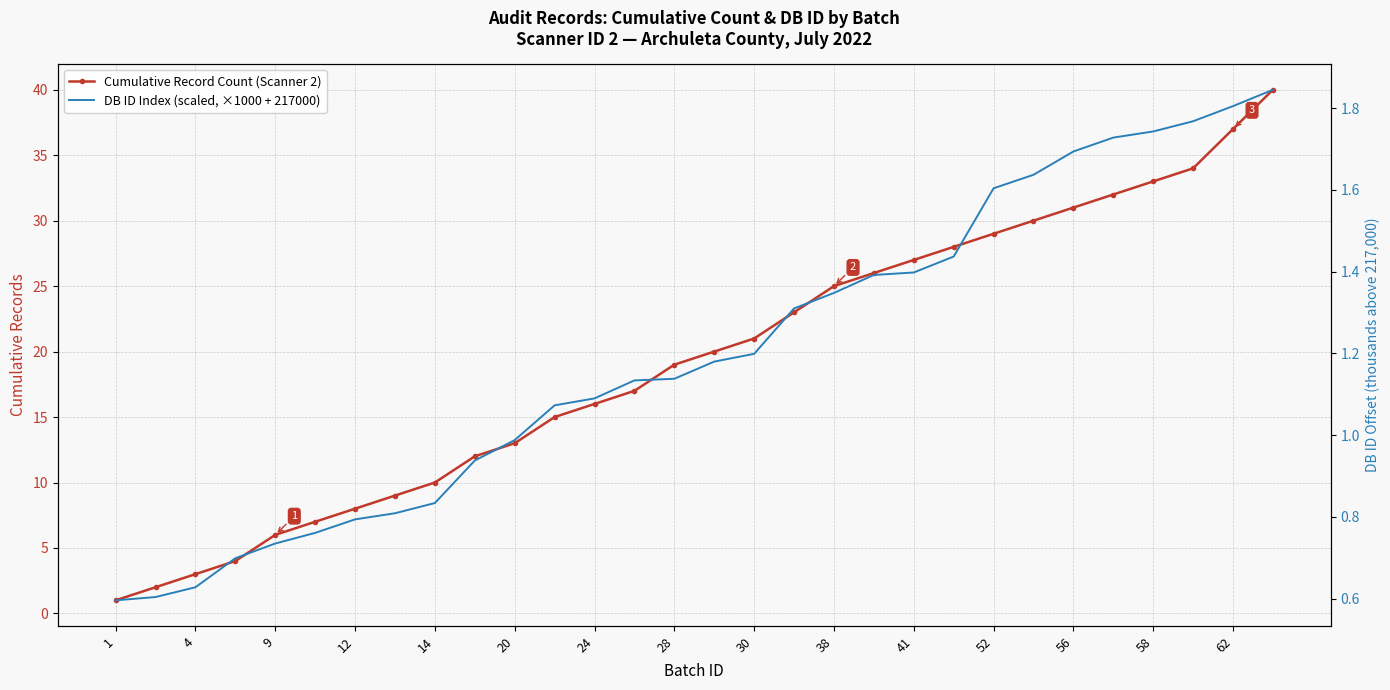

Between 4 and 15, which is larger?

15